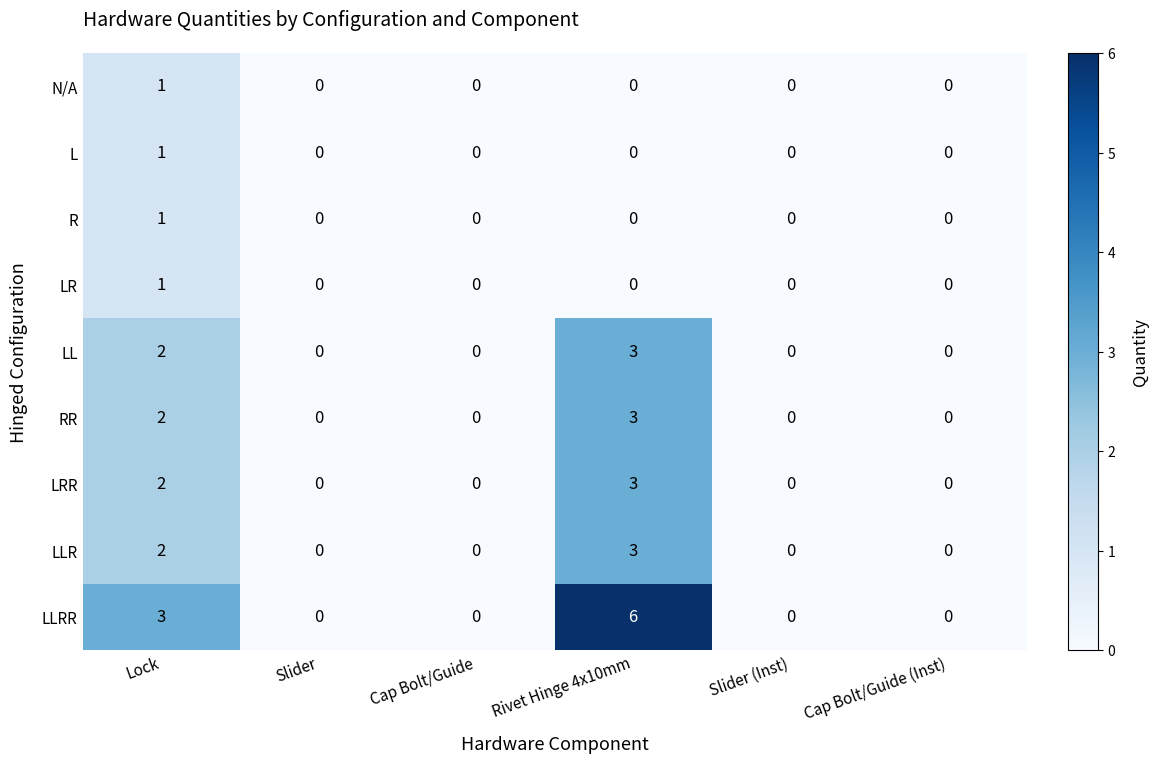

Which series has the largest range (max minus min)?

LLRR